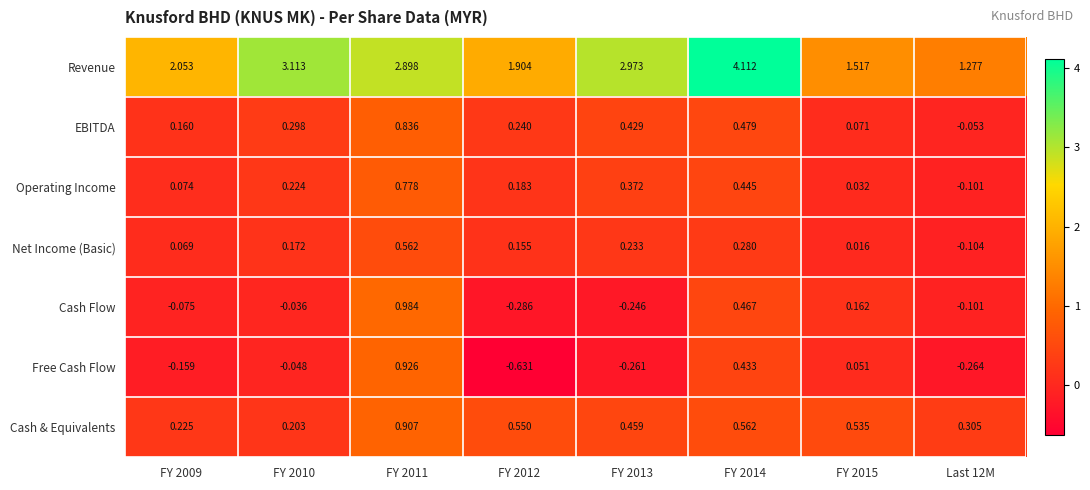

At which category is the sum across all series the highest?

FY 2011